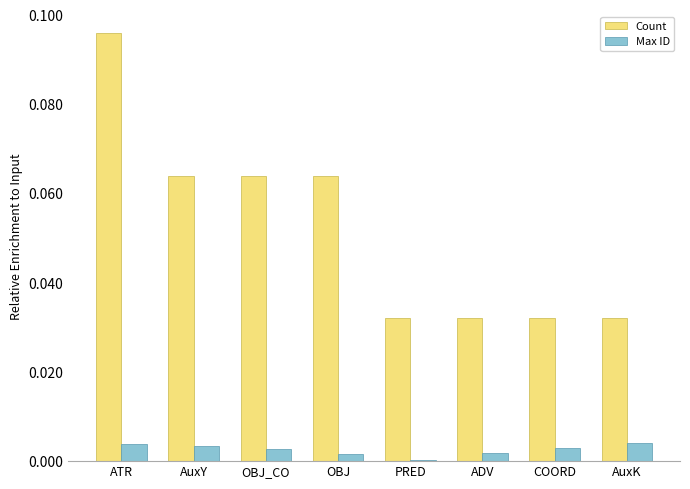

The value of Count at PRED is 0.1. True or false?

False